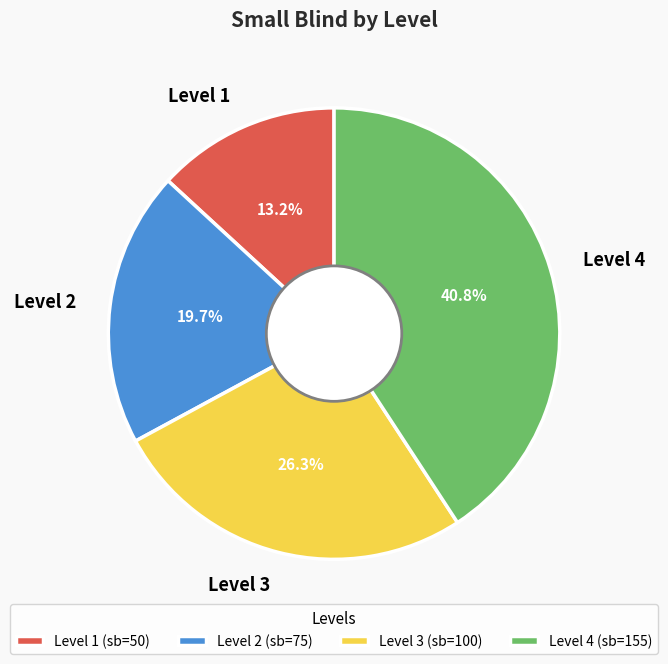

Combined, what portion of the pie is Level 2 and Level 1?

32.9%